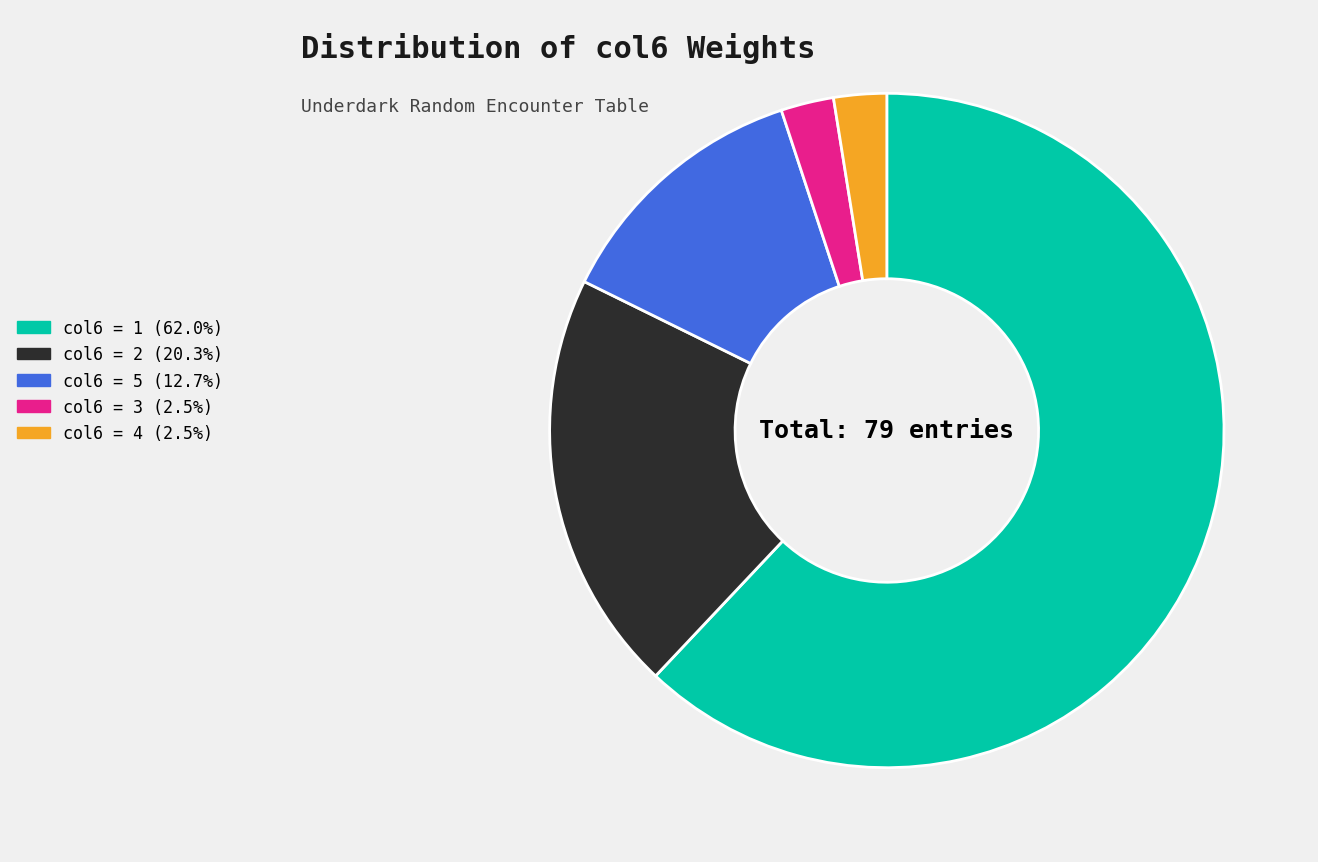

Is there a majority slice in this chart?

Yes